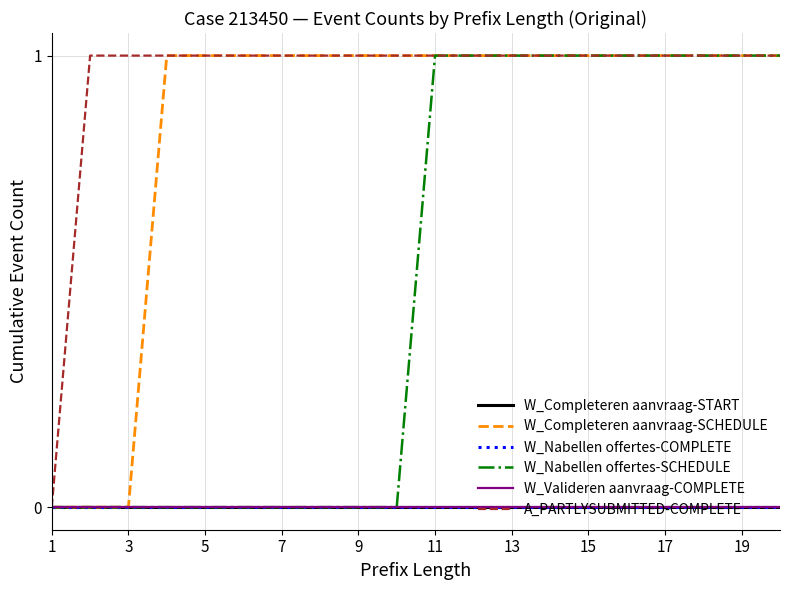

Does the chart display data point markers on the line(s)?

No